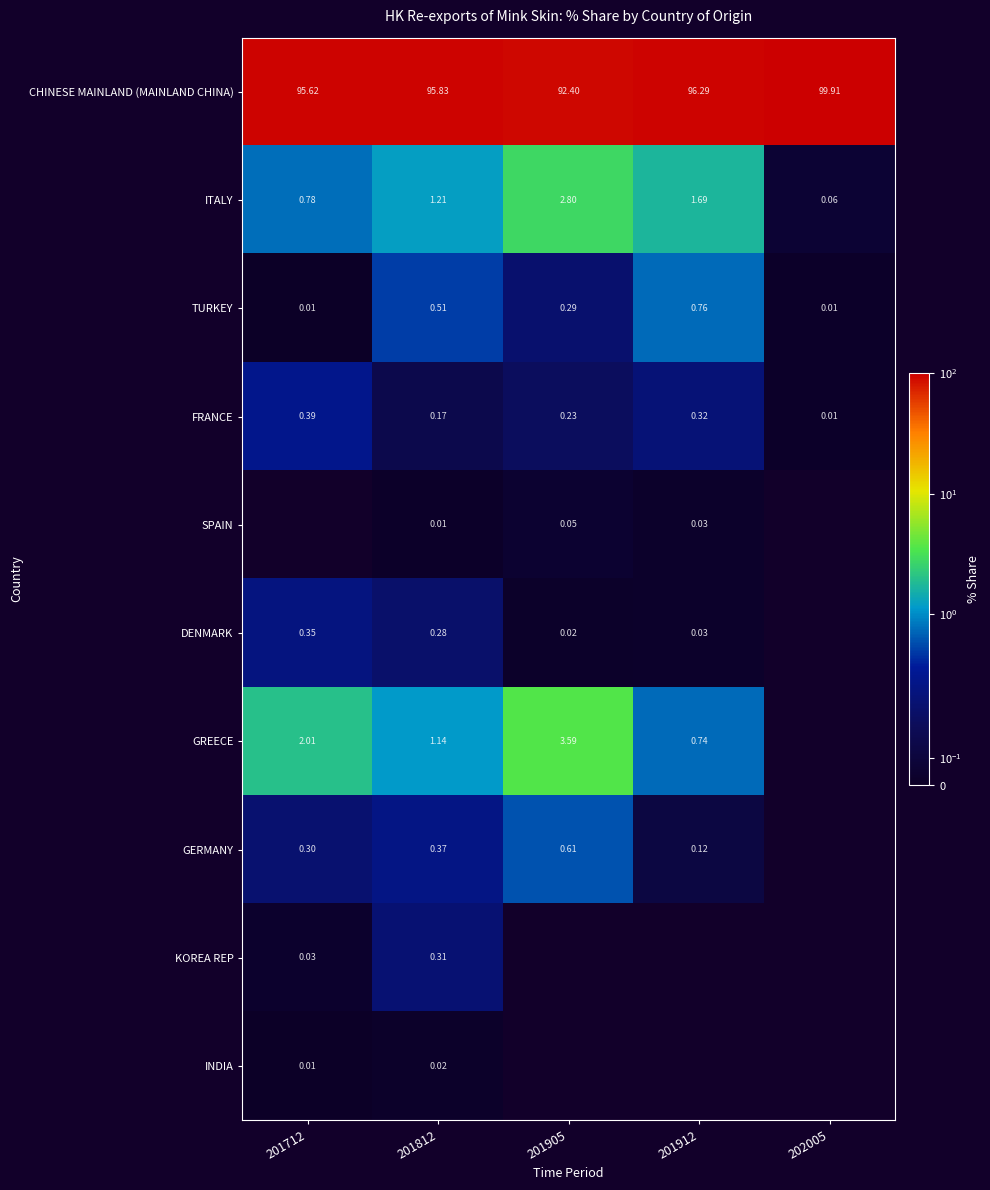

Which series has the widest spread of values?

CHINESE MAINLAND (MAINLAND CHINA)